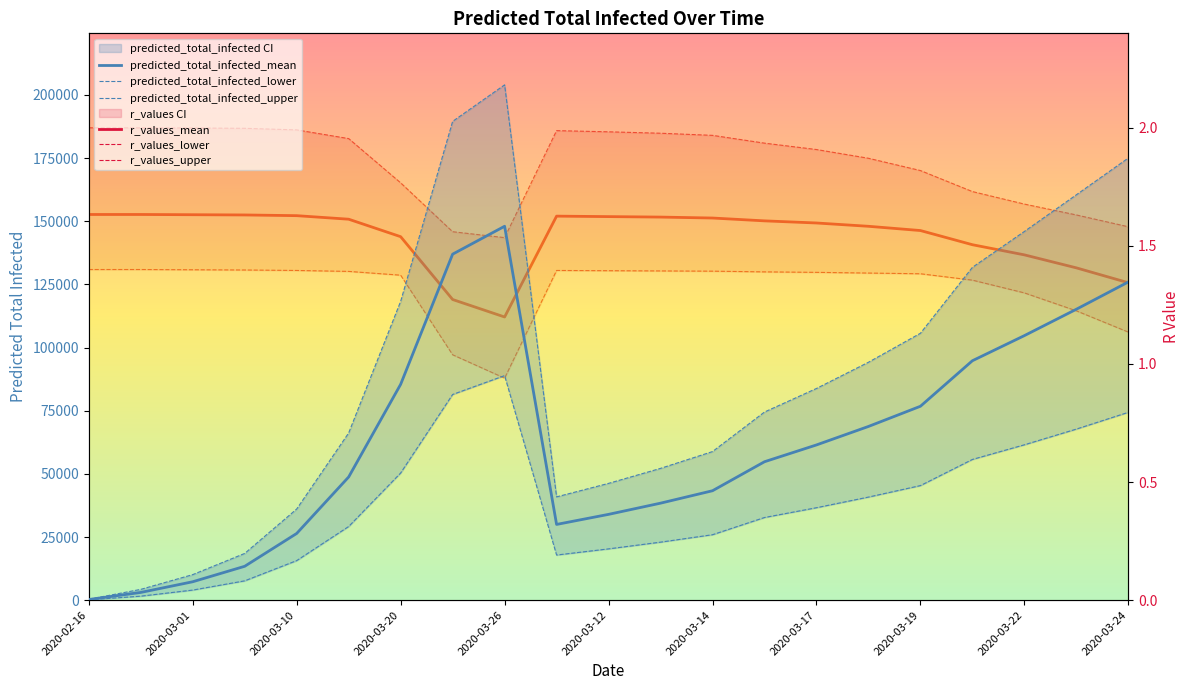

True or false: r_values_upper and r_values_lower cross at least once.

False